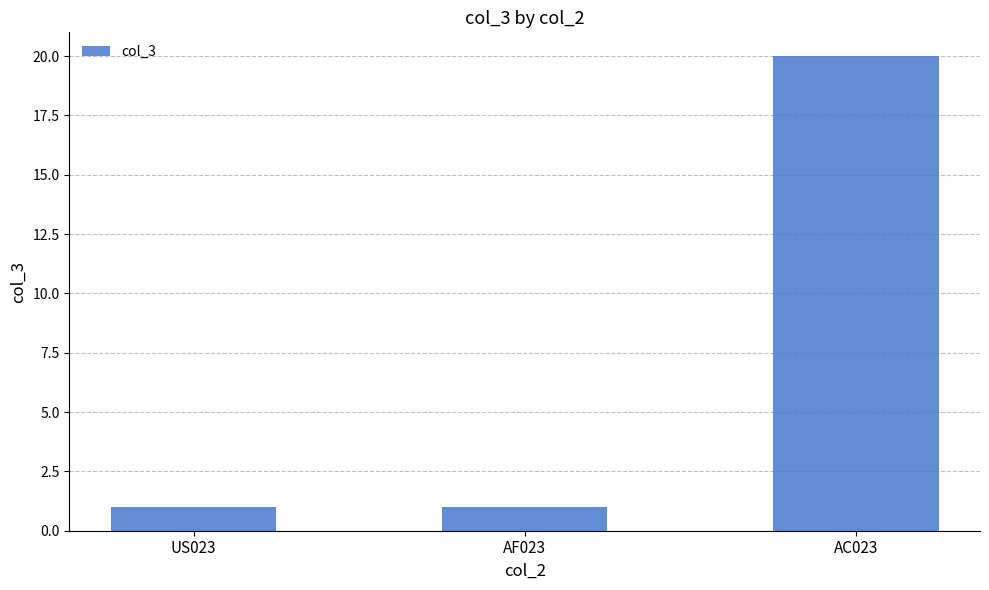

What position from the right is AF023?

2